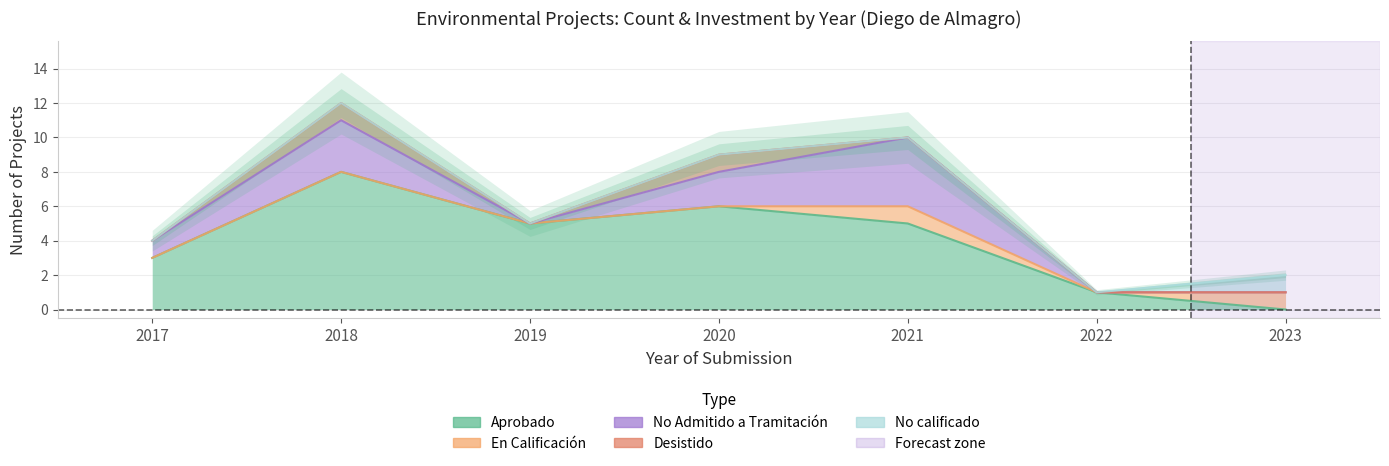

True or false: Aprobado and Desistido intersect in this chart.

False